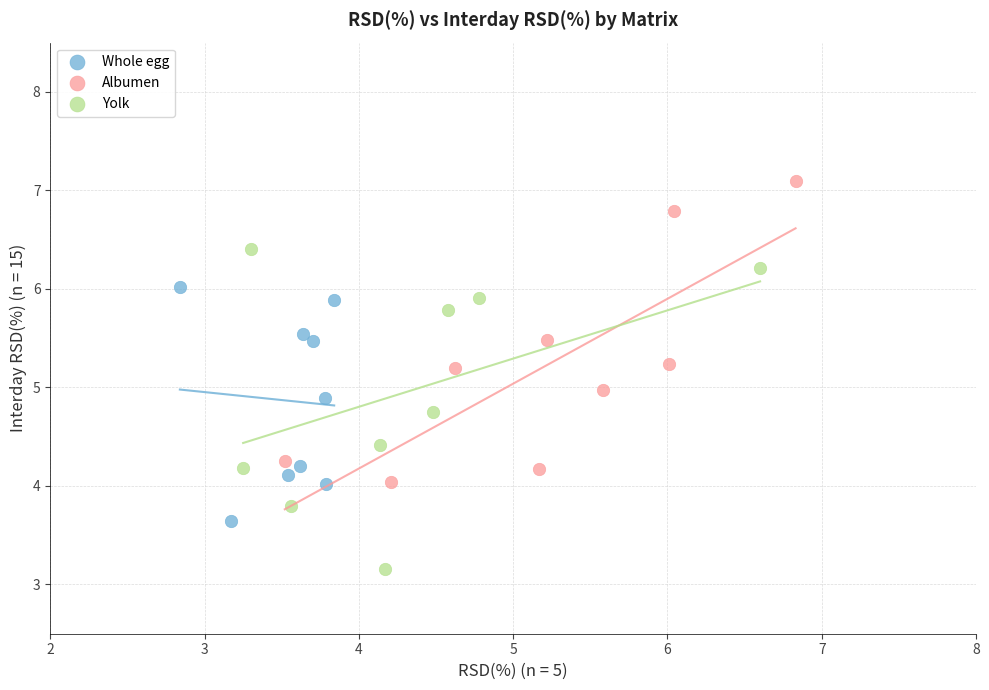

Which series reaches the minimum Y coordinate?

Yolk